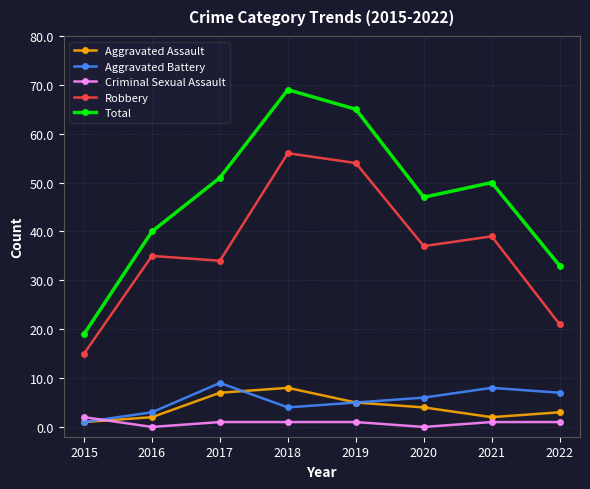

True or false: Total and Criminal Sexual Assault intersect in this chart.

False